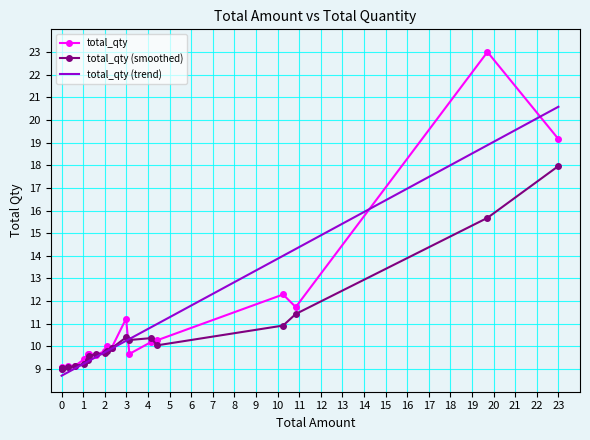

Which series has the widest spread of values?

total_qty